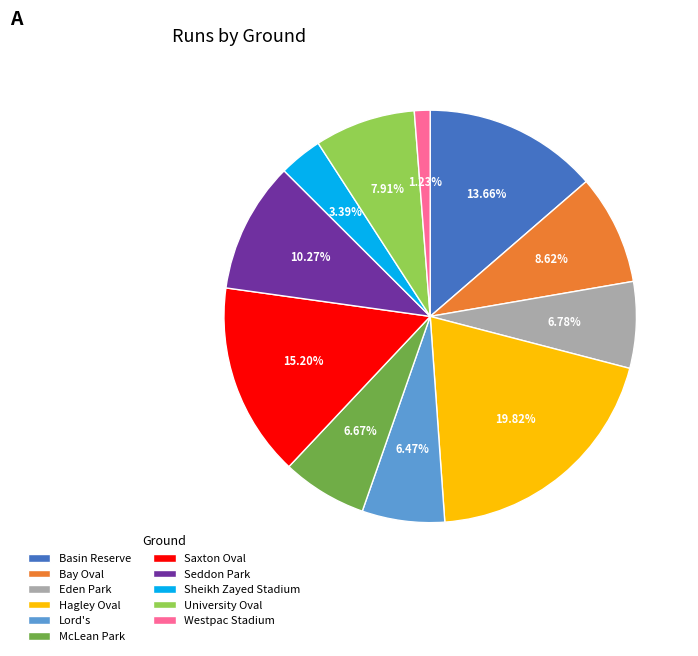

Do Seddon Park and Basin Reserve together represent more than half of the pie?

No